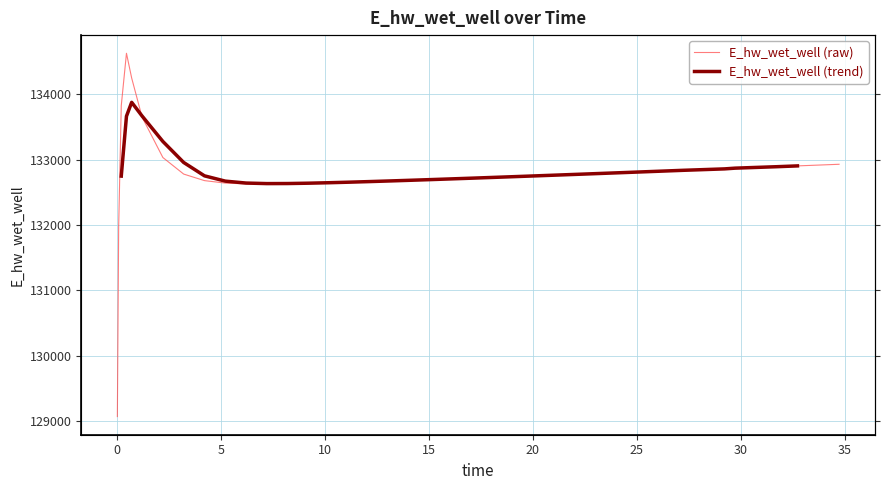

Is it true that the value at 18.21875 is 132729.5?

True